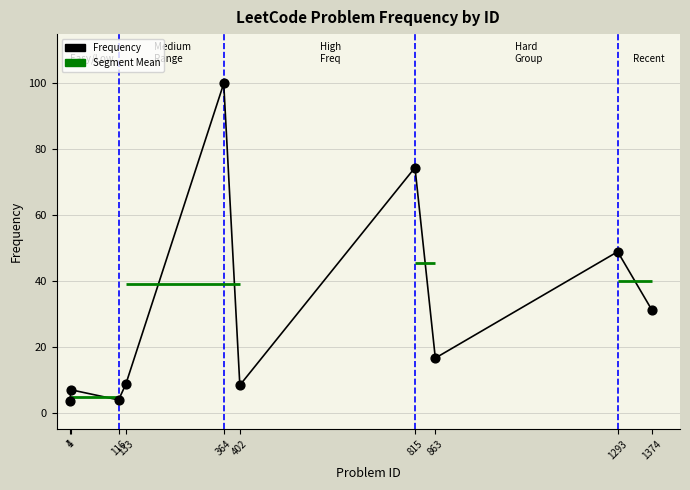

Between 1374 and 815, which is larger?

815